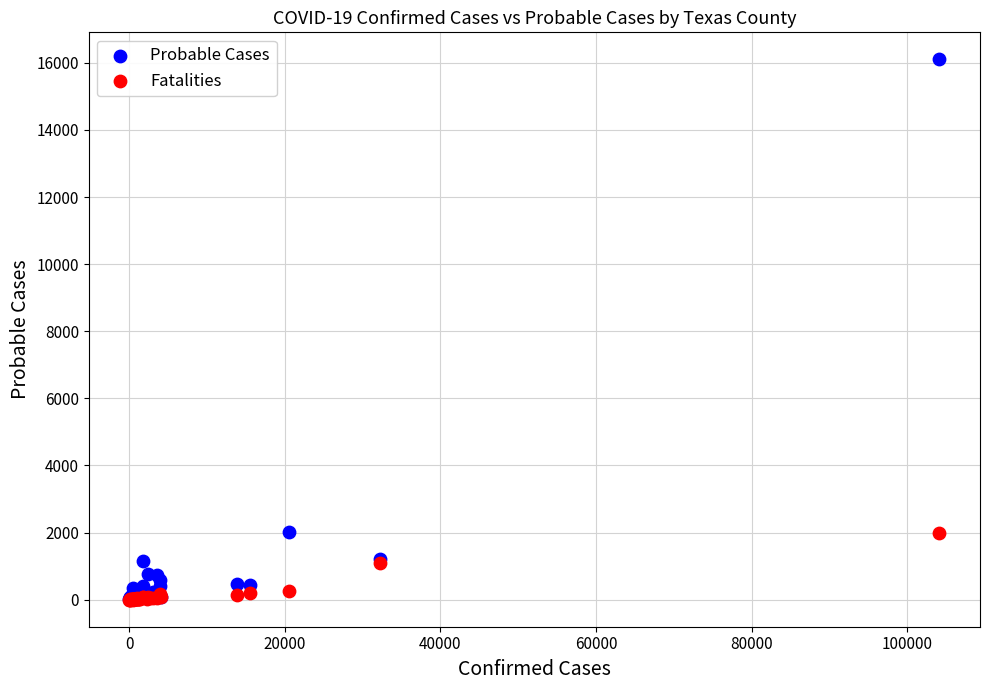

Which series contains the highest Y value?

Probable Cases